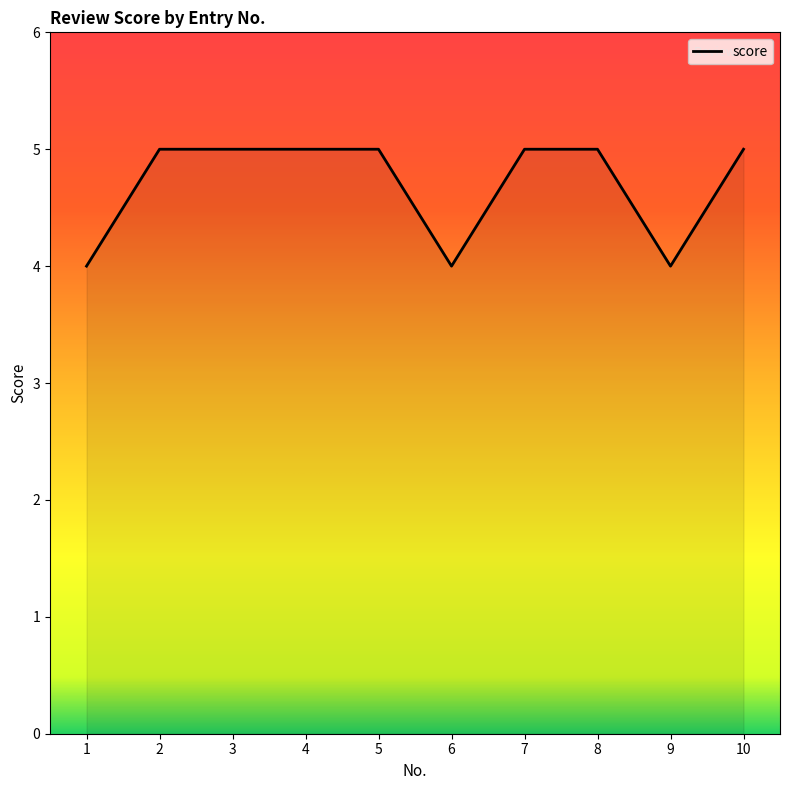

Read the value at 1.

4